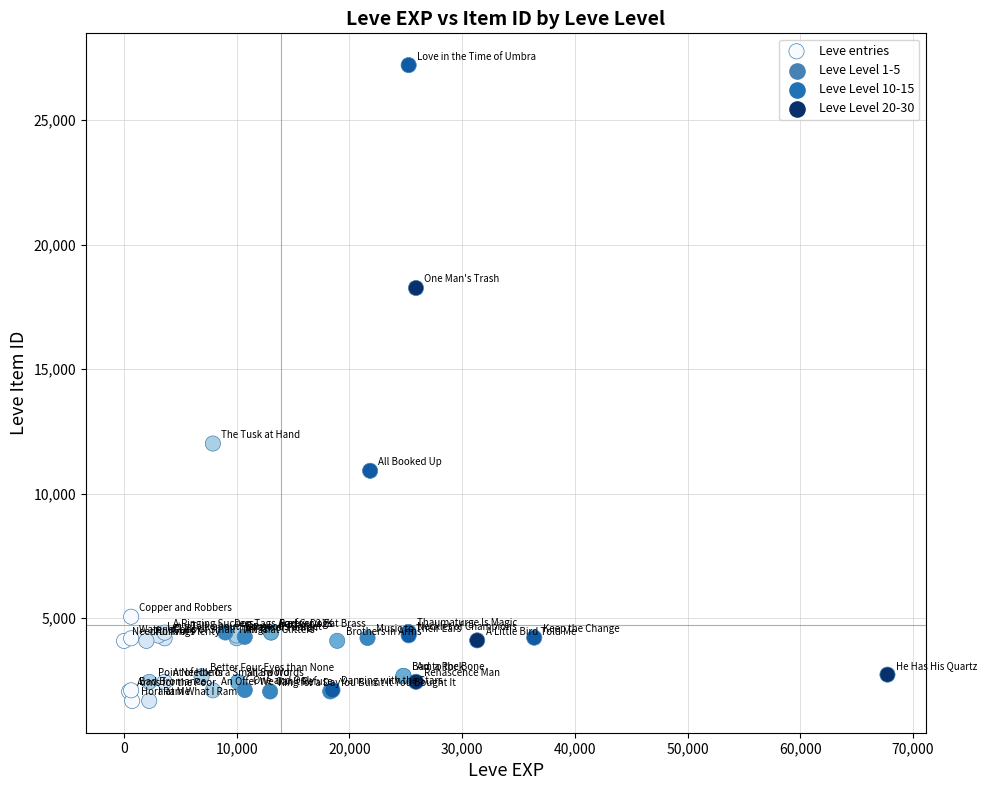

What Y value in the scatter plot is closest to 14448?

12018